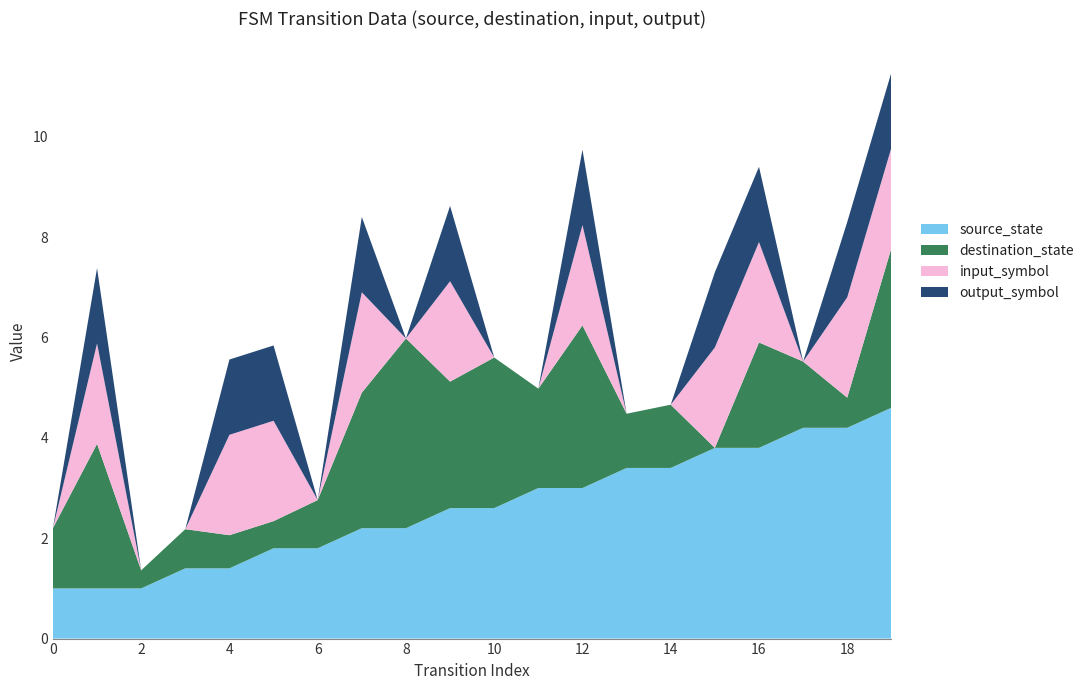

What is the total value across all series at 18?

8.3